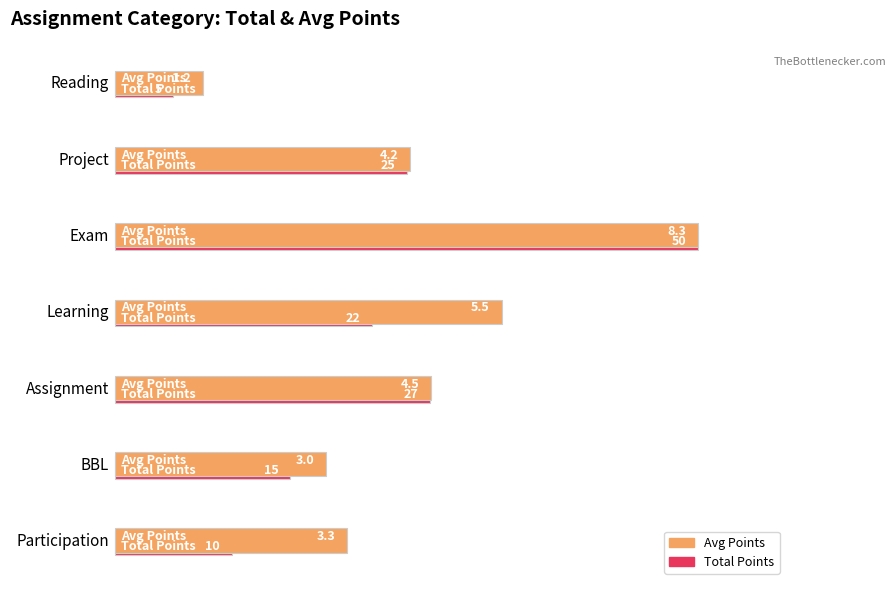

Which series has the largest range (max minus min)?

Total Points